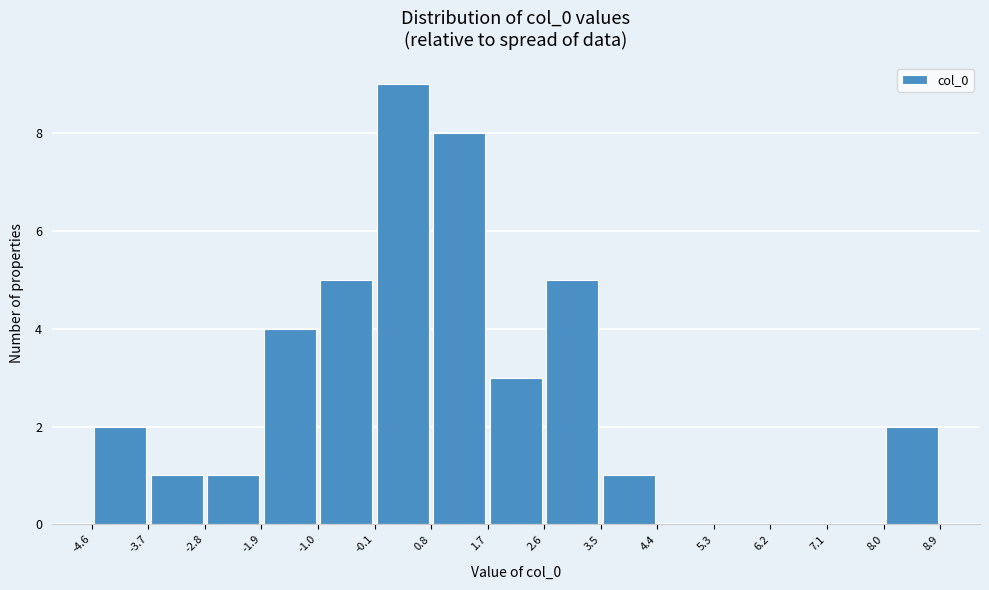

How tall is the bar that spans -1.9 to -1.0 on the x-axis? The values are not printed on the chart, so give them approximately, as read against the axis.

4